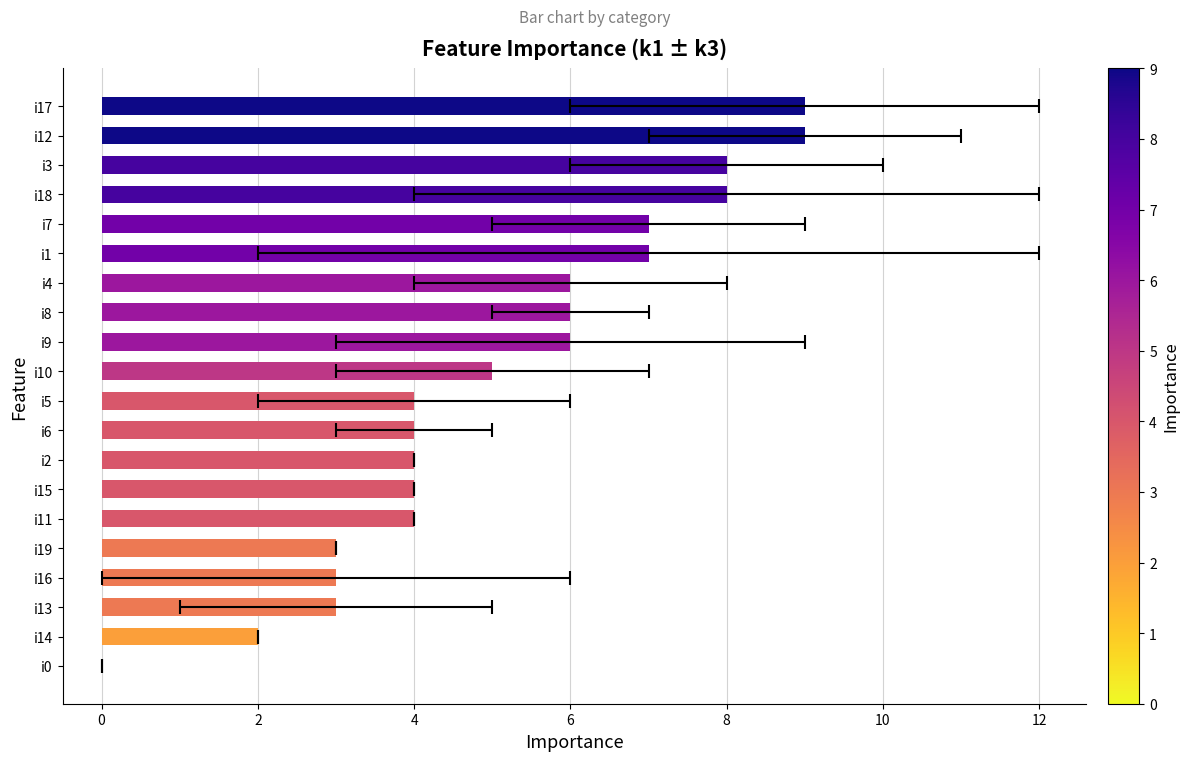

How many values are below 5?

10